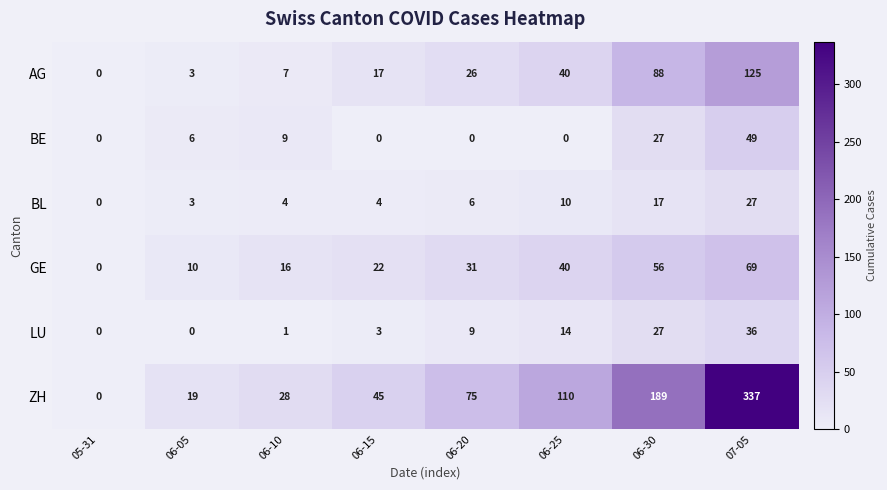

Read the BL value at 06-20, to the nearest 10.

10